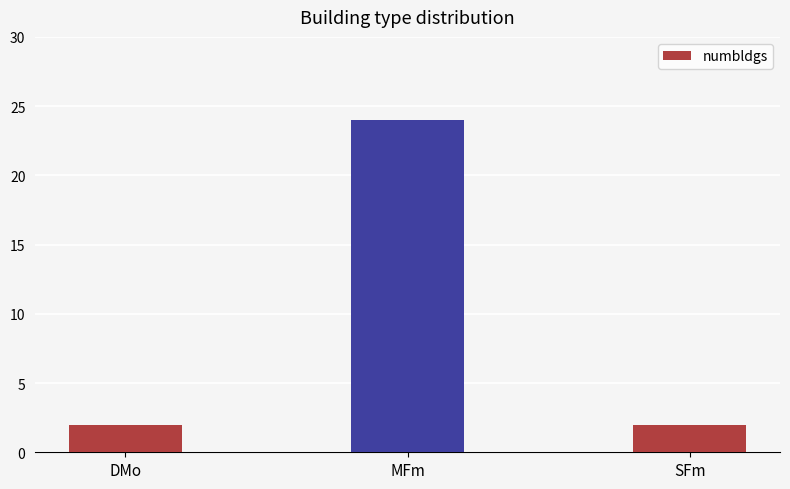

What is the label of the 3rd bar from the left?

SFm